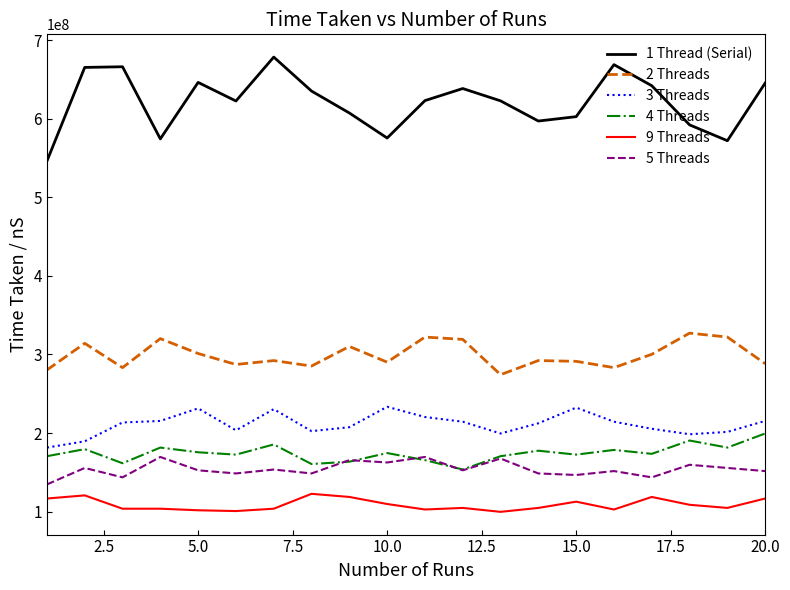

Which series has the largest range (max minus min)?

1 Thread (Serial)